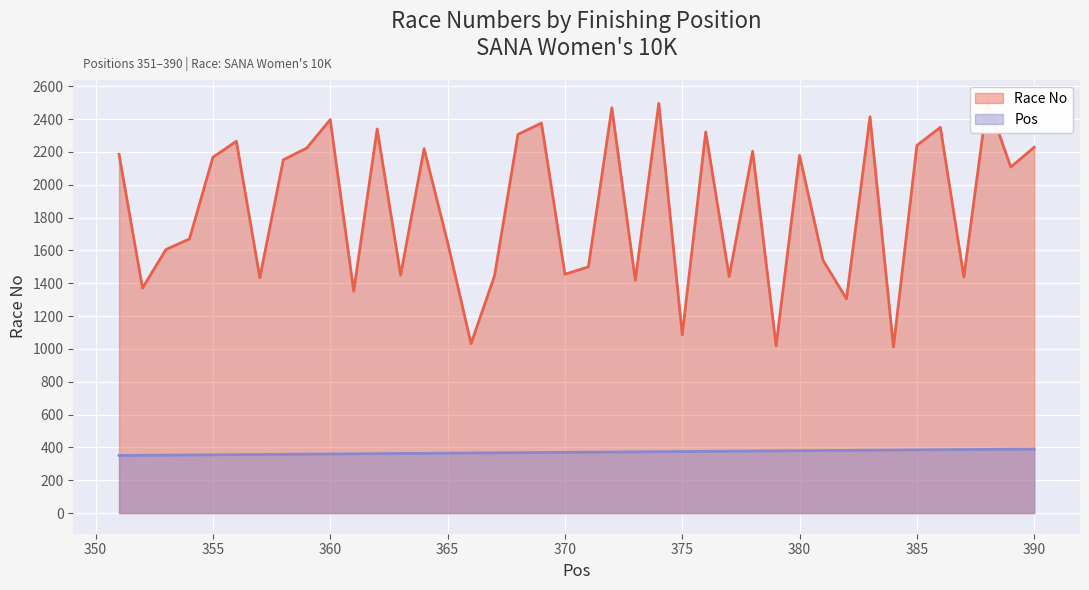

At which category does the chart reach its peak across all series?

388